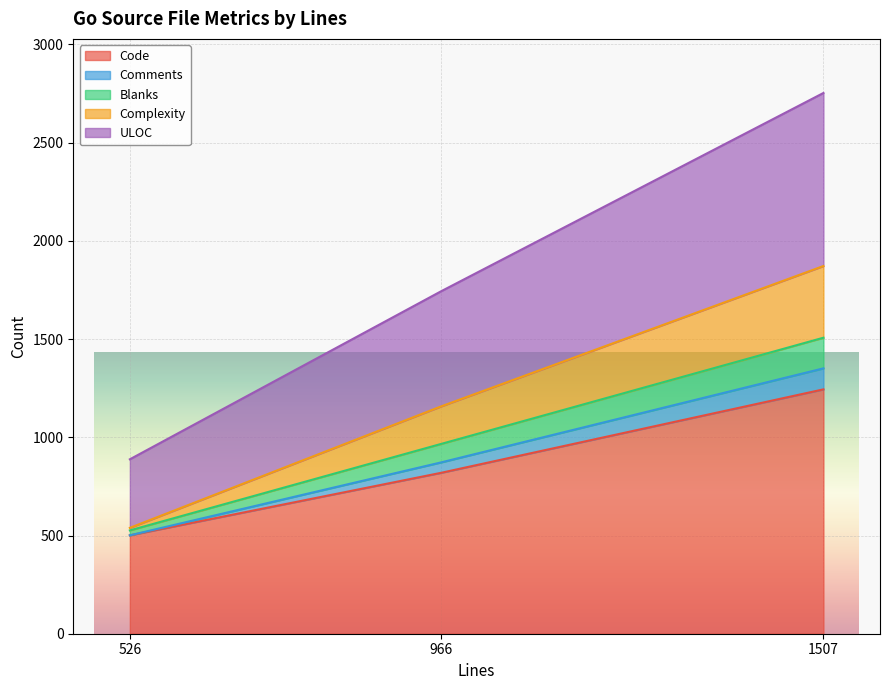

Does the chart display data point markers on the line(s)?

No